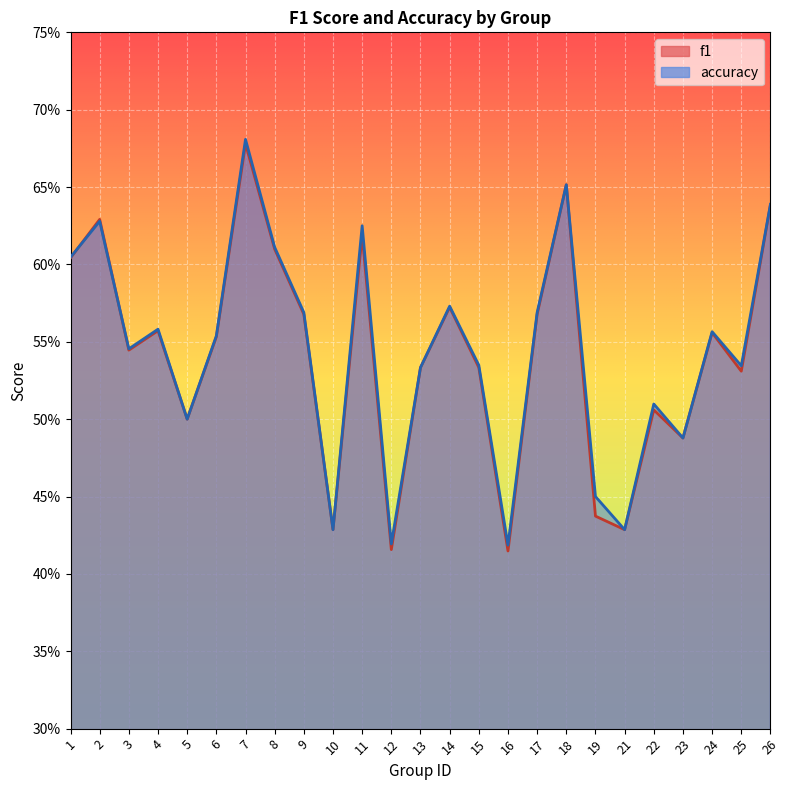

What is the minimum value for f1?

0.4